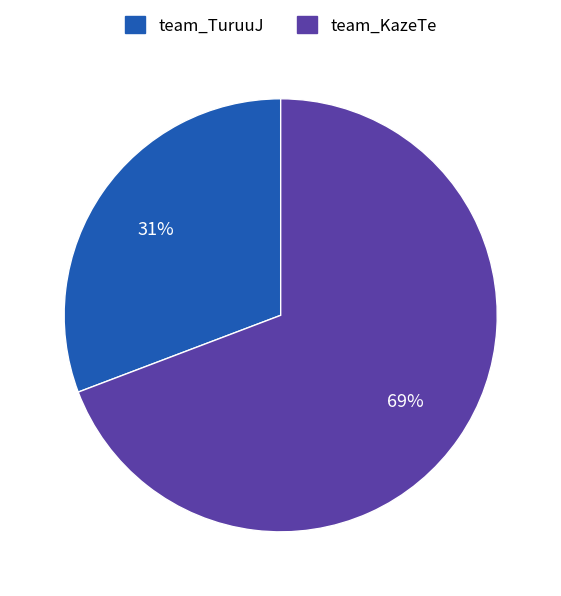

Do team_KazeTe and team_TuruuJ together represent more than half of the pie?

Yes